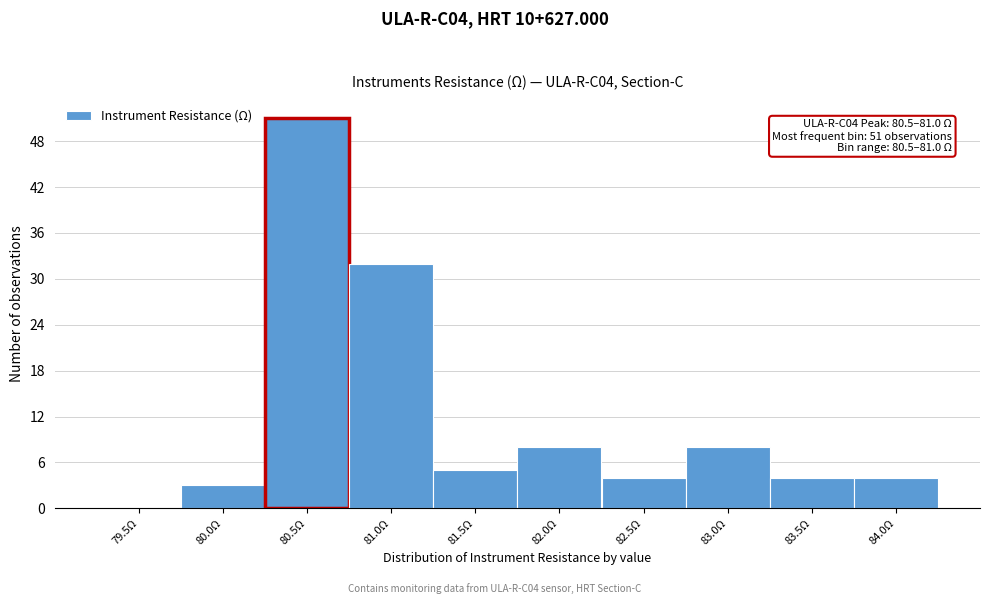

Reading right to left, extract all data points from this chart.

84.0Ω=4	83.5Ω=4	83.0Ω=8	82.5Ω=4	82.0Ω=8	81.5Ω=5	81.0Ω=32	80.5Ω=51	80.0Ω=3	79.5Ω=0